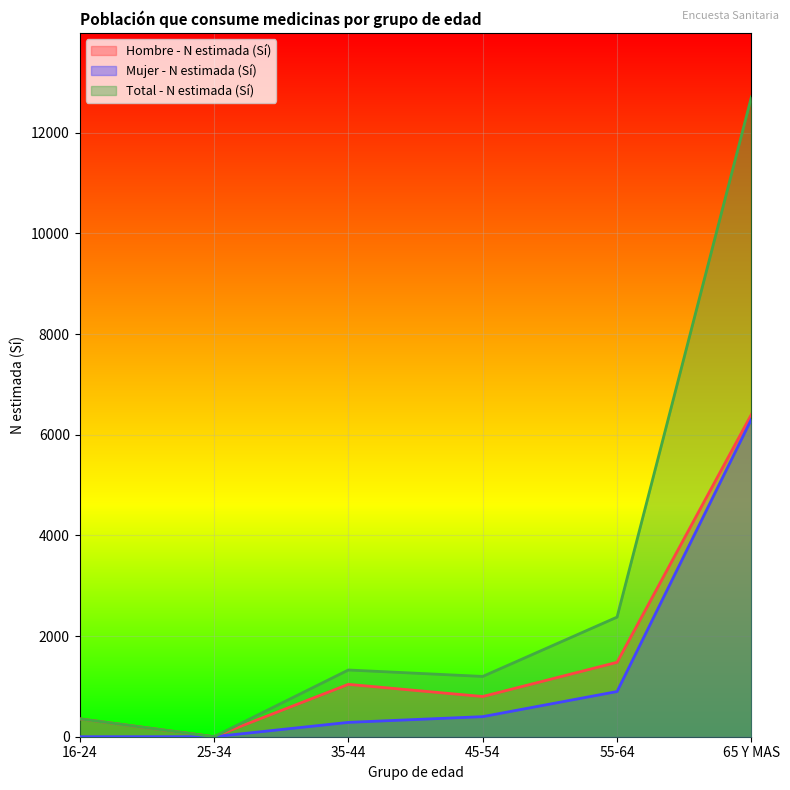

Reading left to right, transcribe all the data shown in this chart.

Hombre - N estimada (Sí): 16-24=356	25-34=0	35-44=1041	45-54=799	55-64=1479	65 Y MAS=6405
Mujer - N estimada (Sí): 16-24=0	25-34=0	35-44=285	45-54=399	55-64=898	65 Y MAS=6311
Total - N estimada (Sí): 16-24=356	25-34=0	35-44=1326	45-54=1198	55-64=2377	65 Y MAS=12716